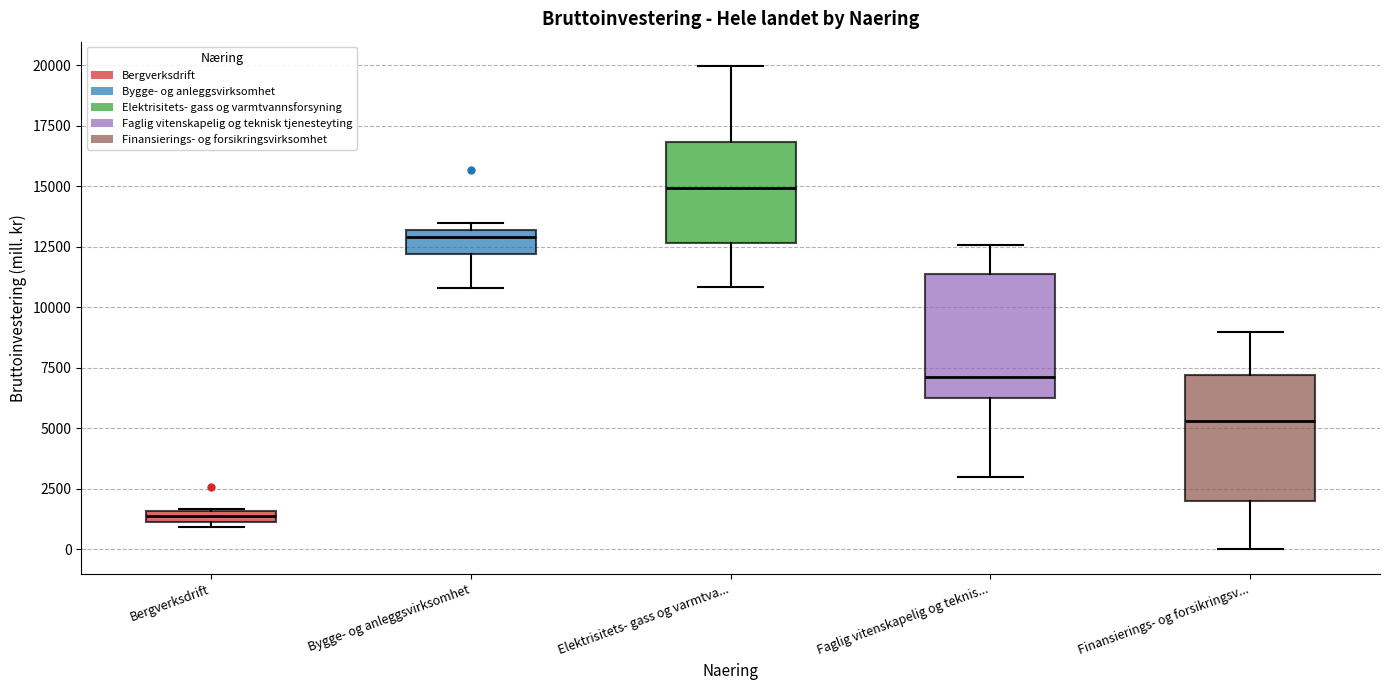

Where is the upper edge of the box for Faglig vitenskapelig og teknis... on the y-axis? The values are not printed on the chart, so give them approximately, as read against the axis.

11500